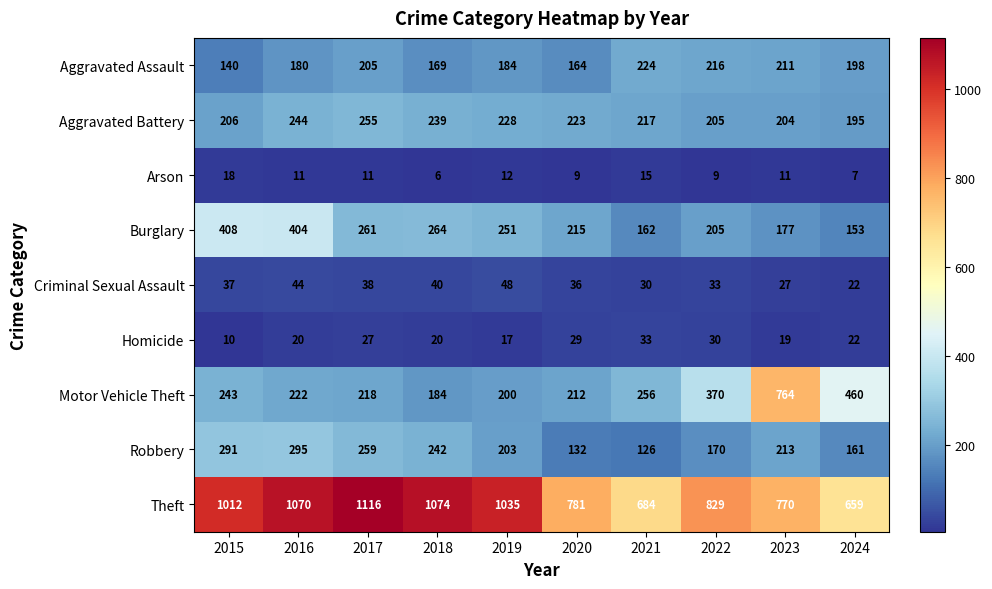

Which category has the lowest value across all series?

2018